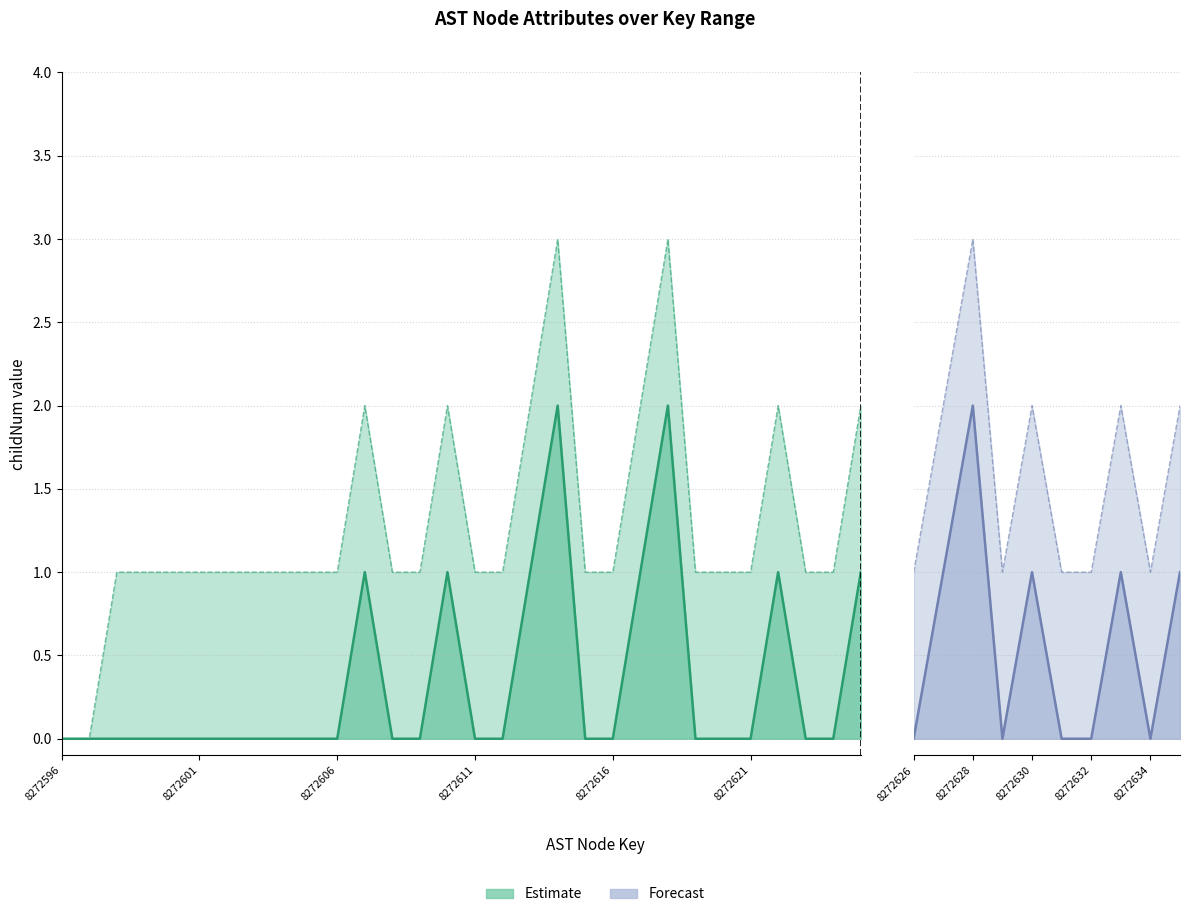

Reading left to right, list all the values displayed in this chart.

childNum: 8272596=0	8272597=0	8272598=0	8272599=0	8272600=0	8272601=0	8272602=0	8272603=0	8272604=0	8272605=0	8272606=0	8272607=1	8272608=0	8272609=0	8272610=1	8272611=0	8272612=0	8272613=1	8272614=2	8272615=0	8272616=0	8272617=1	8272618=2	8272619=0	8272620=0	8272621=0	8272622=1	8272623=0	8272624=0	8272625=1	8272626=0	8272627=1	8272628=2	8272629=0	8272630=1	8272631=0	8272632=0	8272633=1	8272634=0	8272635=1
childNum_upper: 8272596=0	8272597=0	8272598=1	8272599=1	8272600=1	8272601=1	8272602=1	8272603=1	8272604=1	8272605=1	8272606=1	8272607=2	8272608=1	8272609=1	8272610=2	8272611=1	8272612=1	8272613=2	8272614=3	8272615=1	8272616=1	8272617=2	8272618=3	8272619=1	8272620=1	8272621=1	8272622=2	8272623=1	8272624=1	8272625=2	8272626=1	8272627=2	8272628=3	8272629=1	8272630=2	8272631=1	8272632=1	8272633=2	8272634=1	8272635=2
functionId_norm: 8272596=0	8272597=0	8272598=0	8272599=0	8272600=0	8272601=0	8272602=0	8272603=0	8272604=0	8272605=0	8272606=0	8272607=0	8272608=0	8272609=0	8272610=0	8272611=0	8272612=0	8272613=0	8272614=0	8272615=0	8272616=0	8272617=0	8272618=0	8272619=0	8272620=0	8272621=0	8272622=0	8272623=0	8272624=0	8272625=0	8272626=0	8272627=0	8272628=0	8272629=0	8272630=0	8272631=0	8272632=0	8272633=0	8272634=0	8272635=0
functionId_norm_upper: 8272596=1	8272597=1	8272598=1	8272599=1	8272600=1	8272601=1	8272602=1	8272603=1	8272604=1	8272605=1	8272606=1	8272607=1	8272608=1	8272609=1	8272610=1	8272611=1	8272612=1	8272613=1	8272614=1	8272615=1	8272616=1	8272617=1	8272618=1	8272619=1	8272620=1	8272621=1	8272622=1	8272623=1	8272624=1	8272625=1	8272626=1	8272627=1	8272628=1	8272629=1	8272630=1	8272631=1	8272632=1	8272633=1	8272634=1	8272635=1